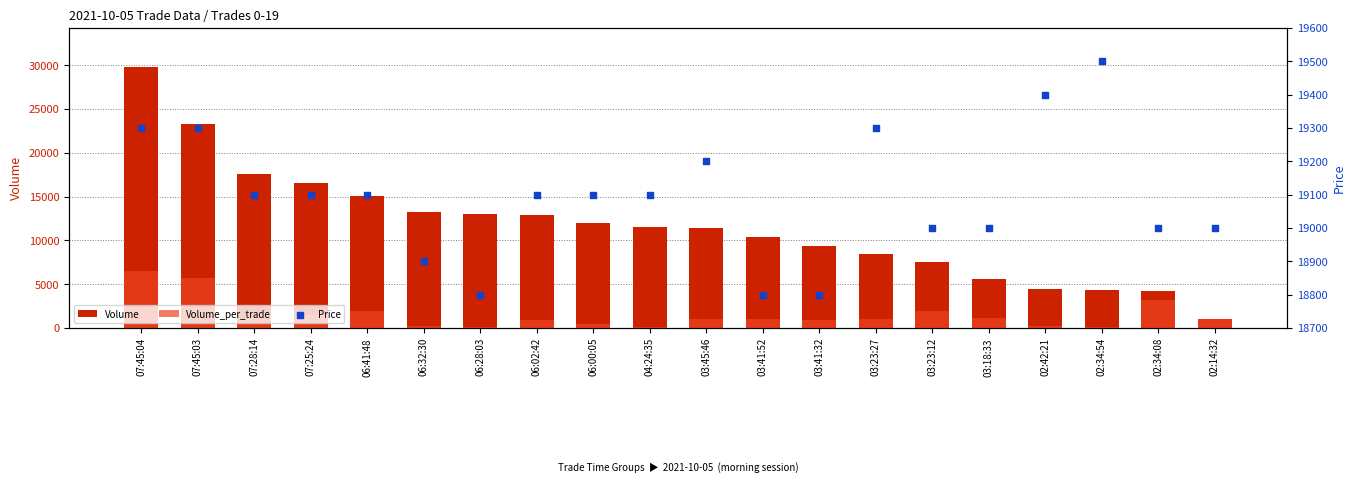

Is the value of Volume at 02:34:54 greater than the value of Volume_per_trade at 02:34:08?

Yes